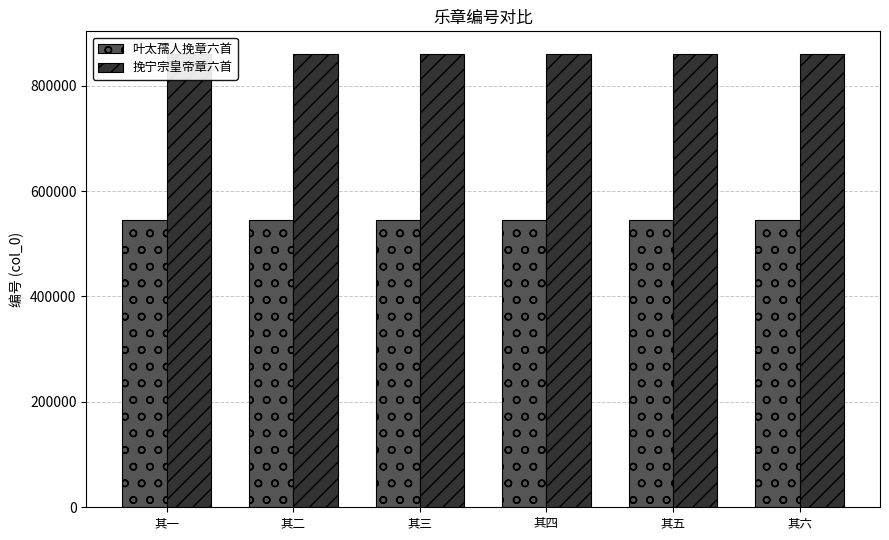

Which series has the widest spread of values?

挽宁宗皇帝章六首